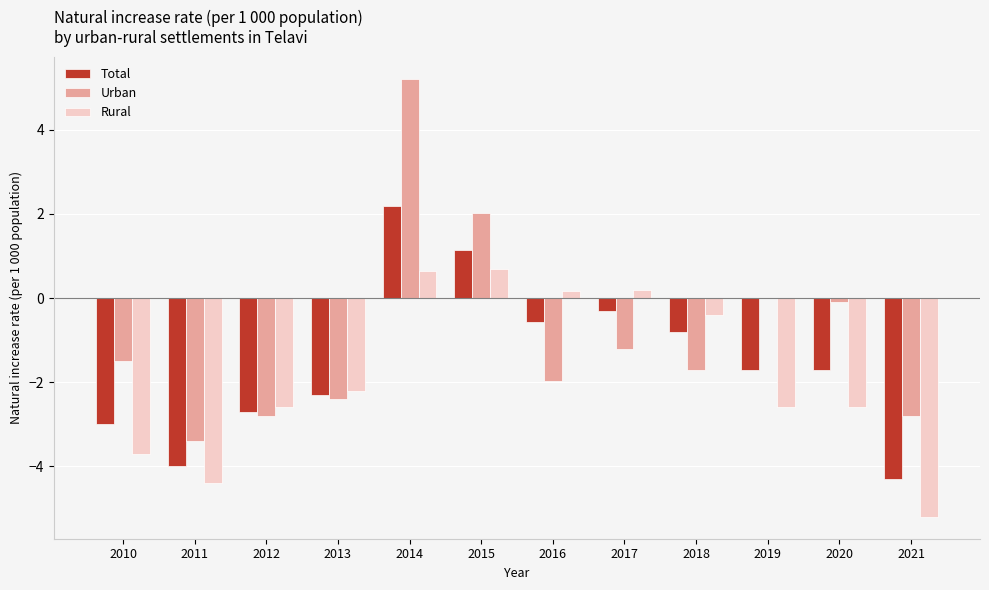

What is the spread (max minus min) of values at 2017?

1.4